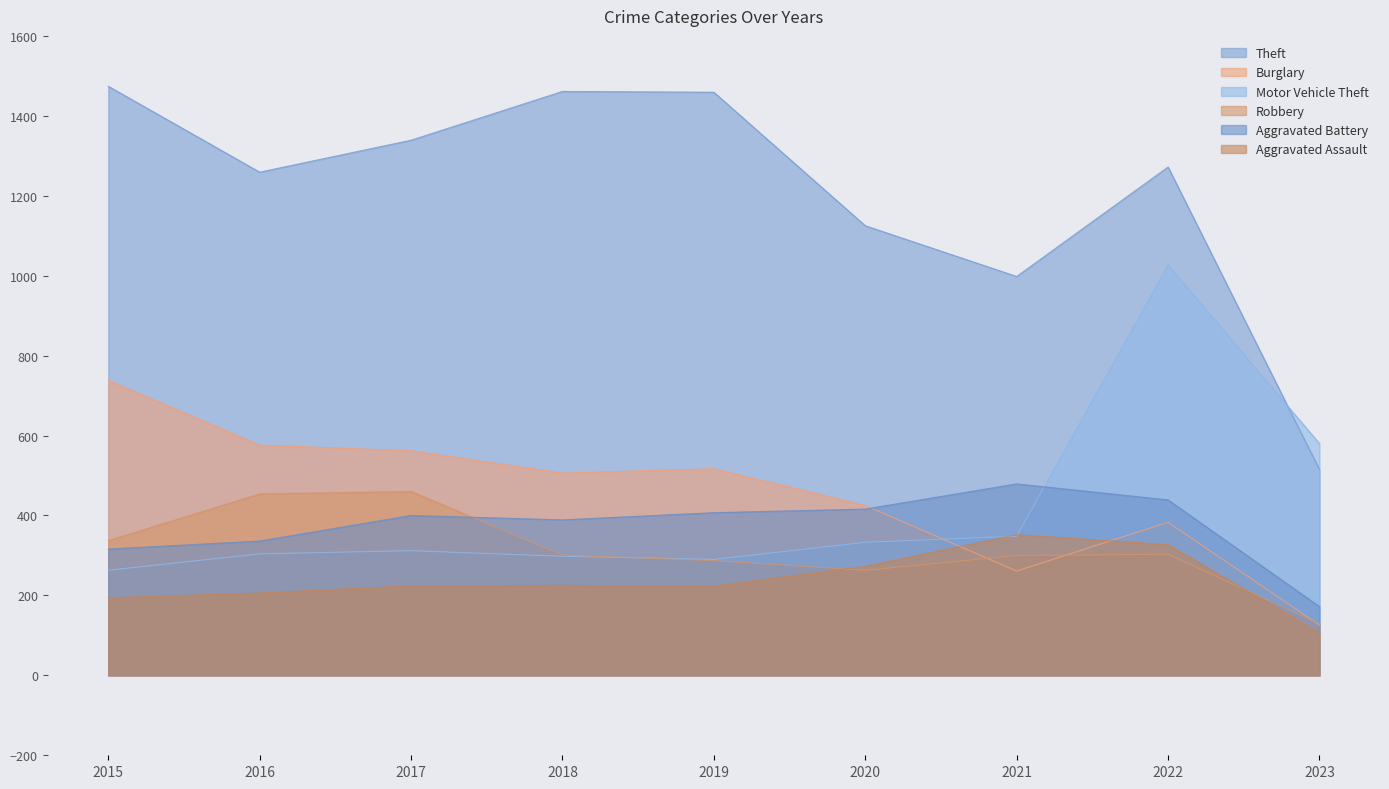

Reading right to left, transcribe all the data shown in this chart.

Theft: 515	1272	998	1125	1459	1461	1339	1259	1474
Burglary: 126	383	261	425	517	506	562	576	738
Motor Vehicle Theft: 580	1027	348	333	290	298	312	304	263
Robbery: 129	303	300	263	287	301	460	454	337
Aggravated Battery: 172	439	479	416	407	389	400	336	316
Aggravated Assault: 106	327	352	273	223	225	224	206	194